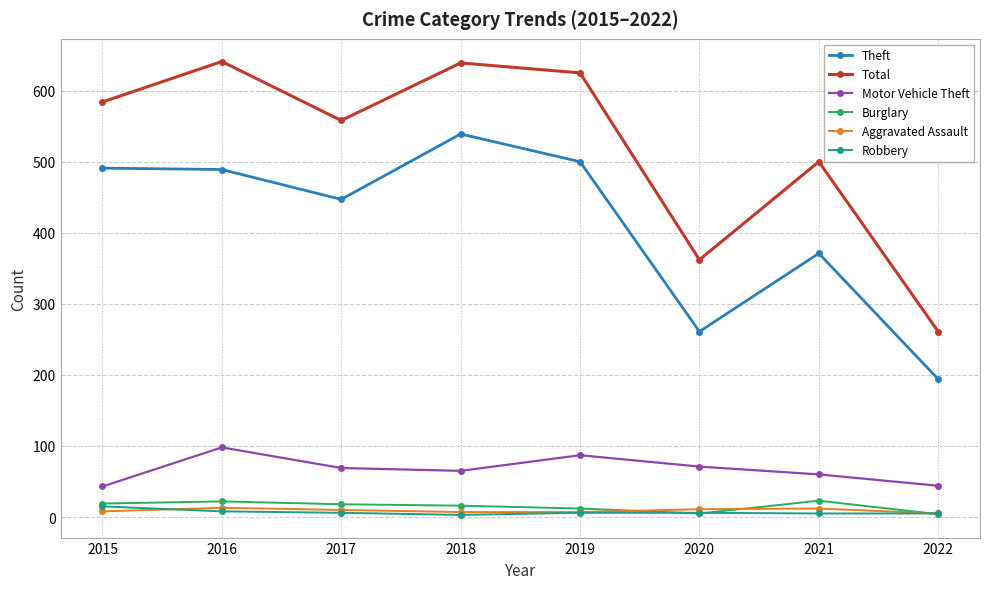

The Motor Vehicle Theft series shows 77 at 2015. True or false?

False